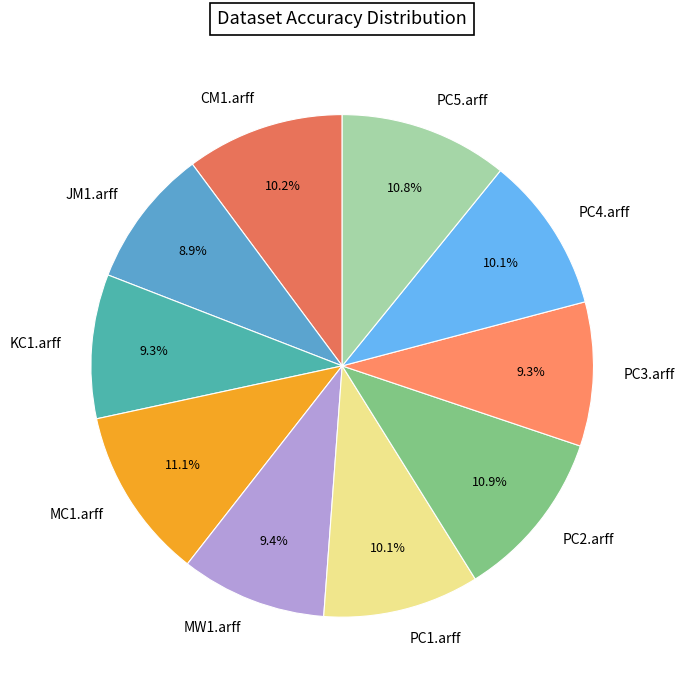

Count the number of slices in the pie.

10